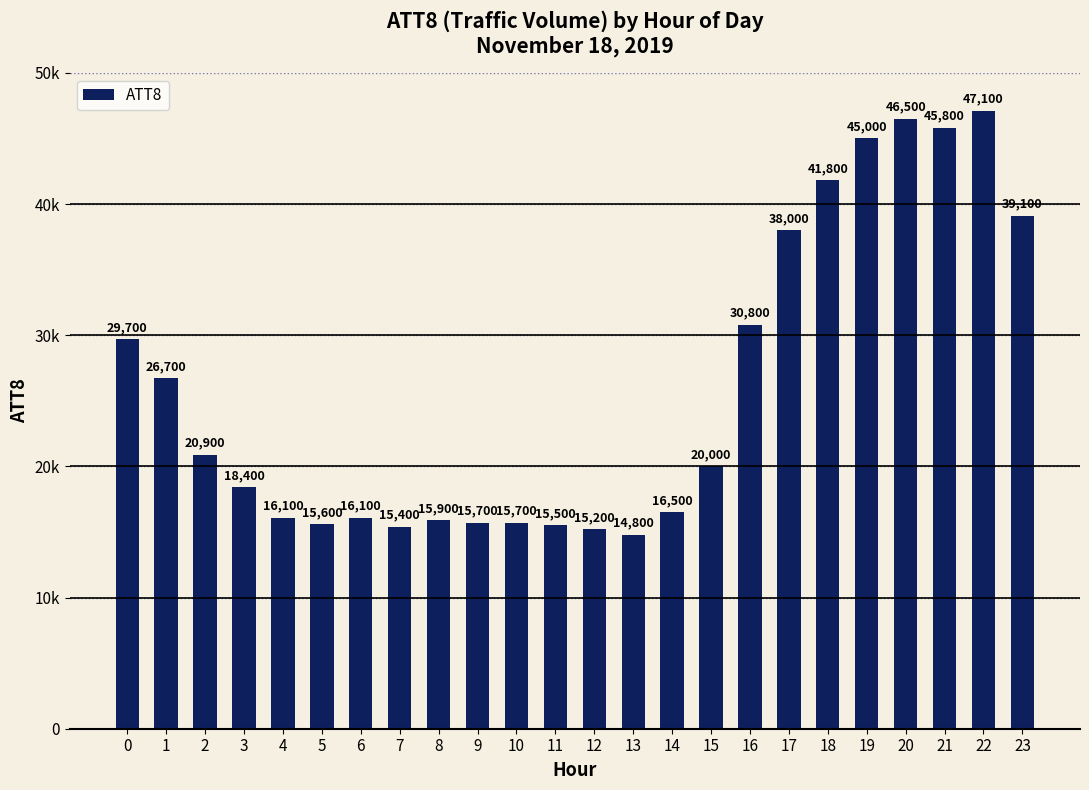

What is the sum of the values at 19 and 12?

60200